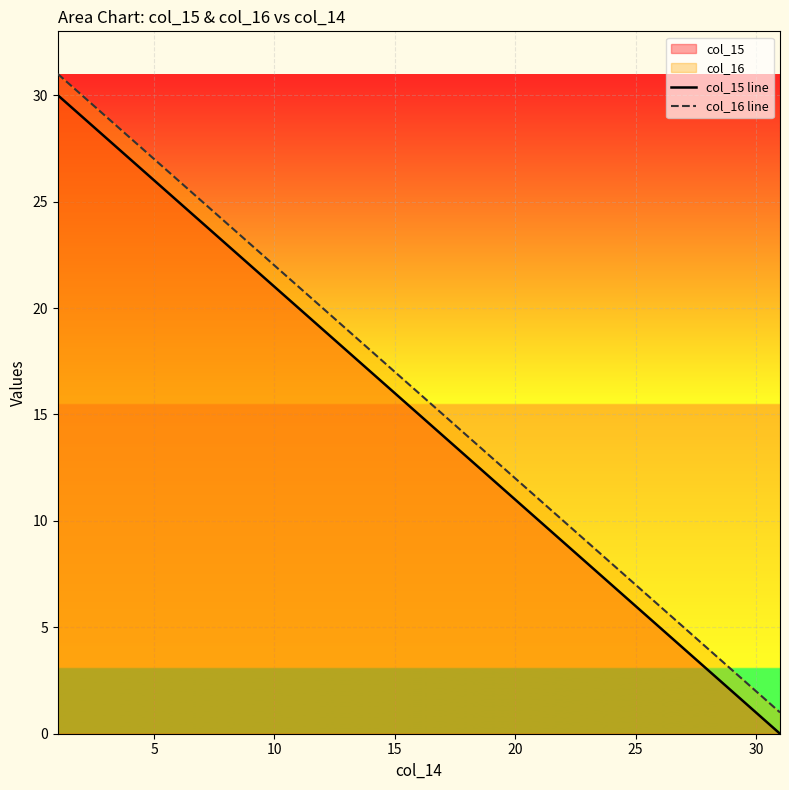

True or false: col_16 line has a value of 7 at 25.

True